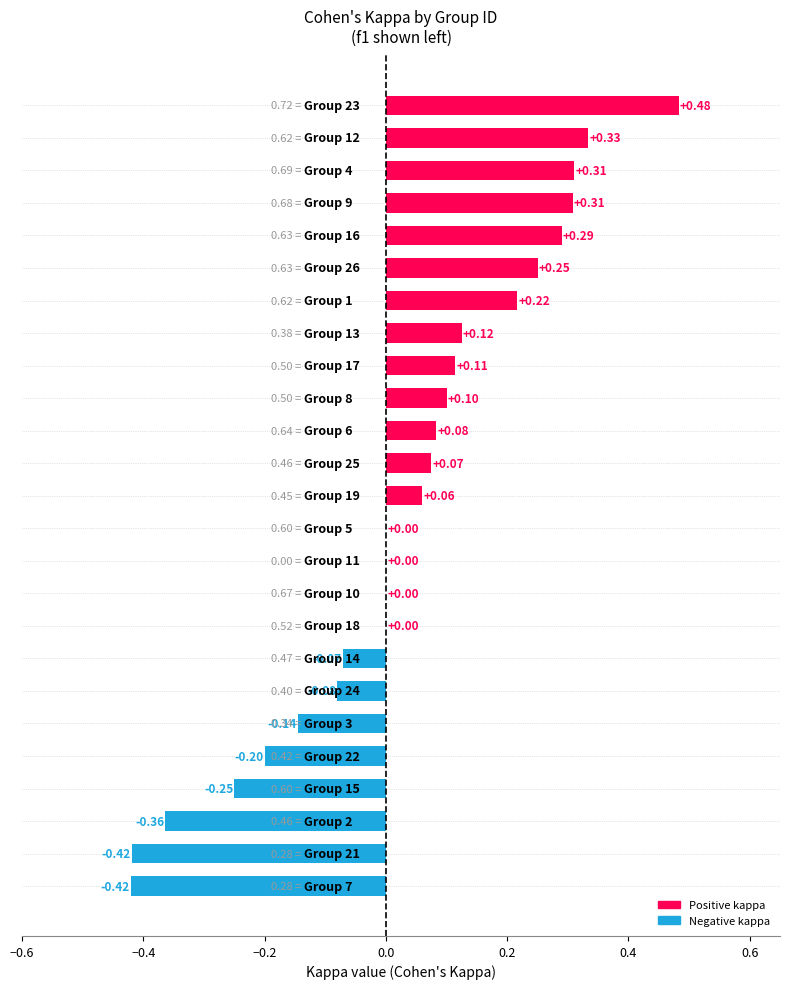

What is the sum of all values?

0.8